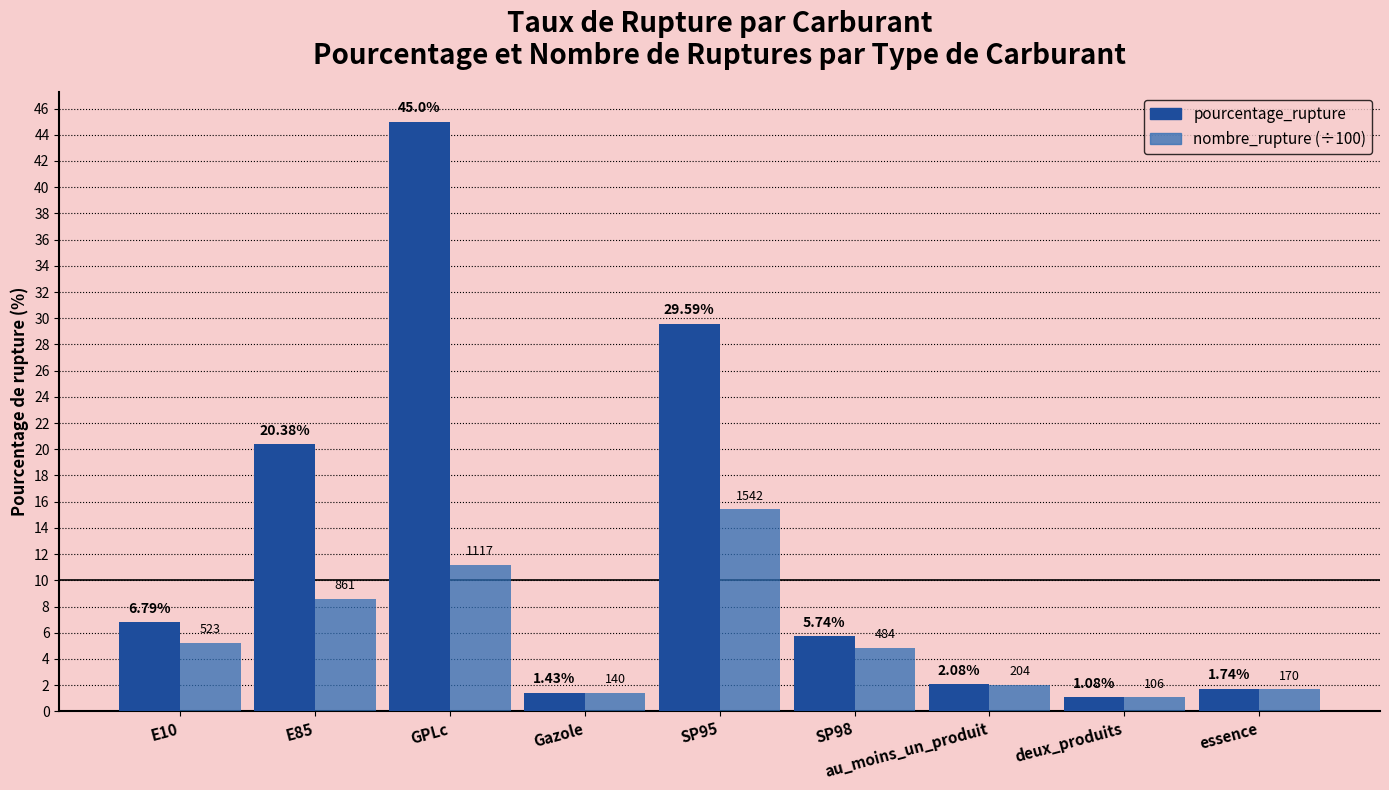

Which label corresponds to the largest value in the chart?

GPLc